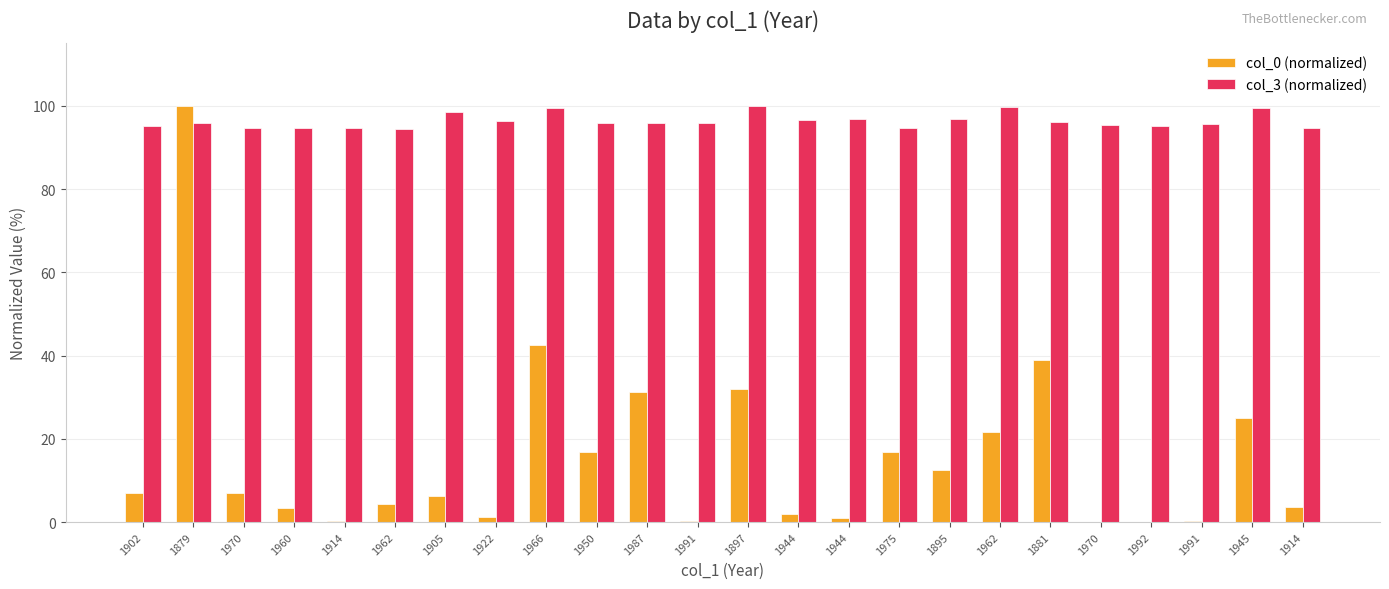

Where is col_0 (normalized) nearest to the value 50?

1966